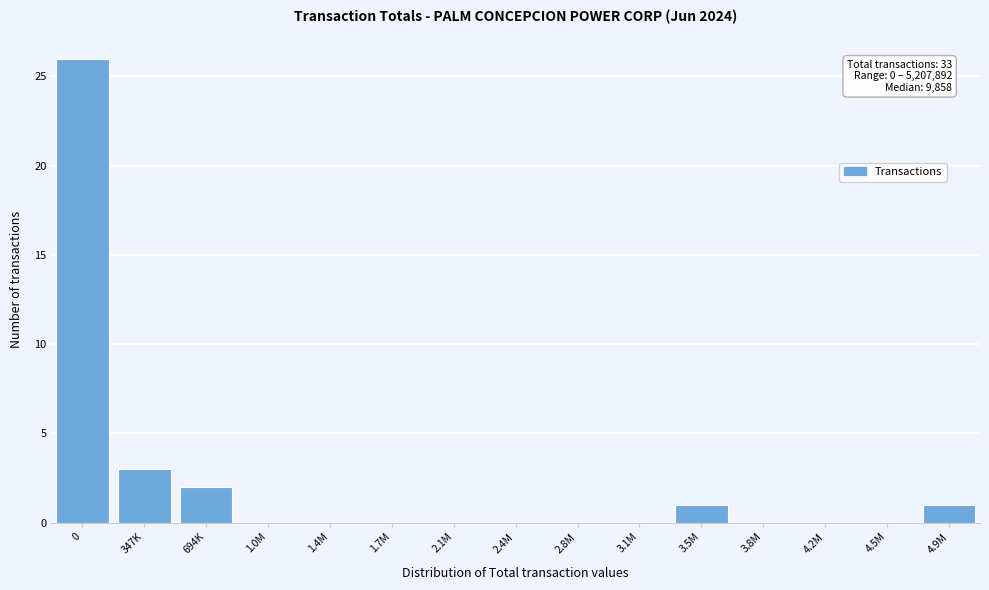

Reading left to right, what are all the values shown in this chart?

0=26	347K=3	694K=2	1.0M=0	1.4M=0	1.7M=0	2.1M=0	2.4M=0	2.8M=0	3.1M=0	3.5M=1	3.8M=0	4.2M=0	4.5M=0	4.9M=1